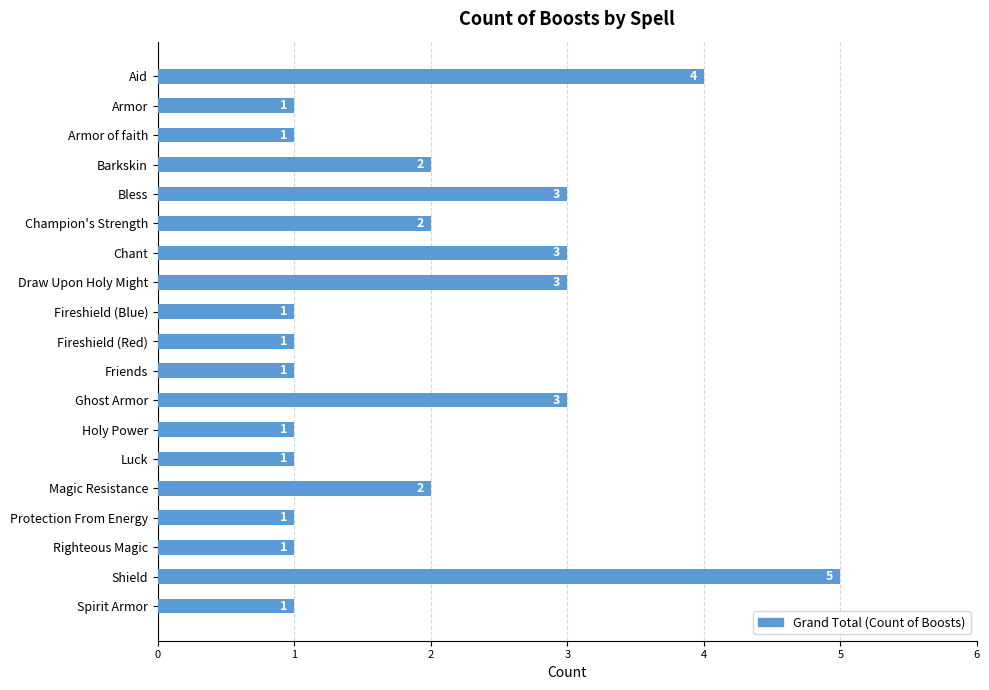

What is the ratio of the value at Holy Power to the value at Magic Resistance?

0.5